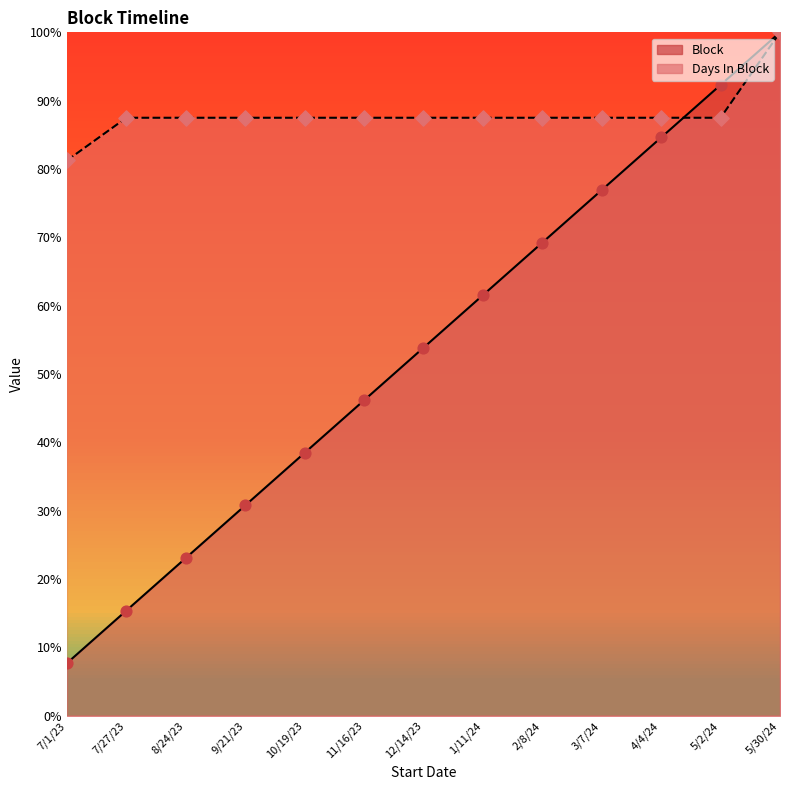

What are all the series names shown in the legend?

Block, Days In Block